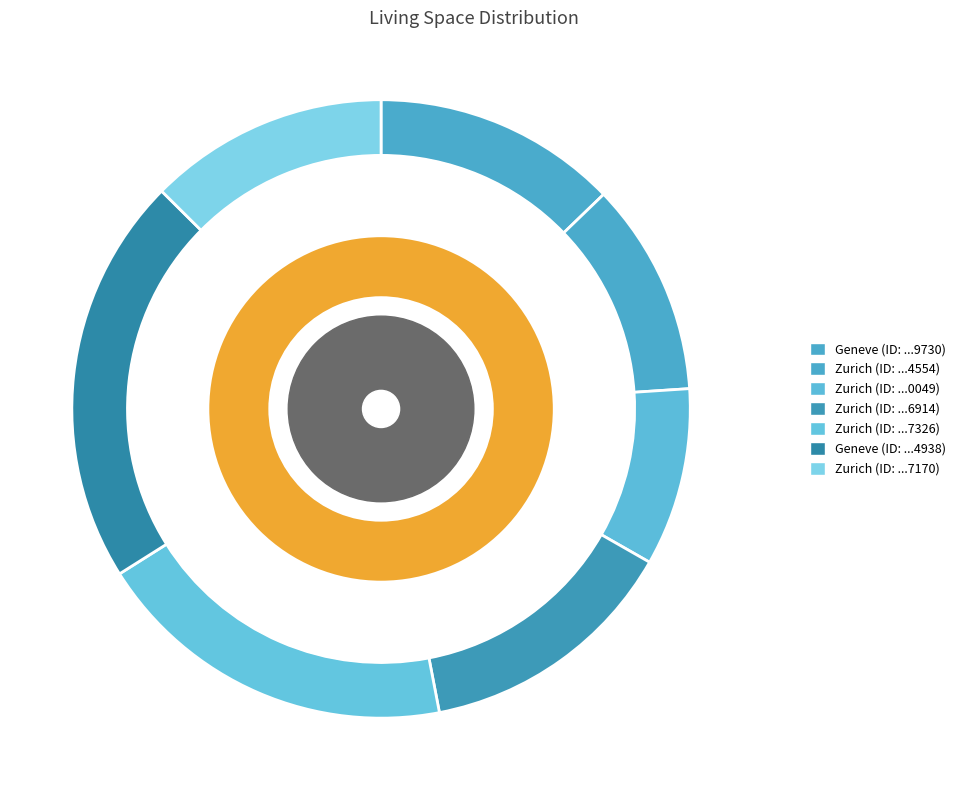

What is the largest slice in the pie chart?

4001394938